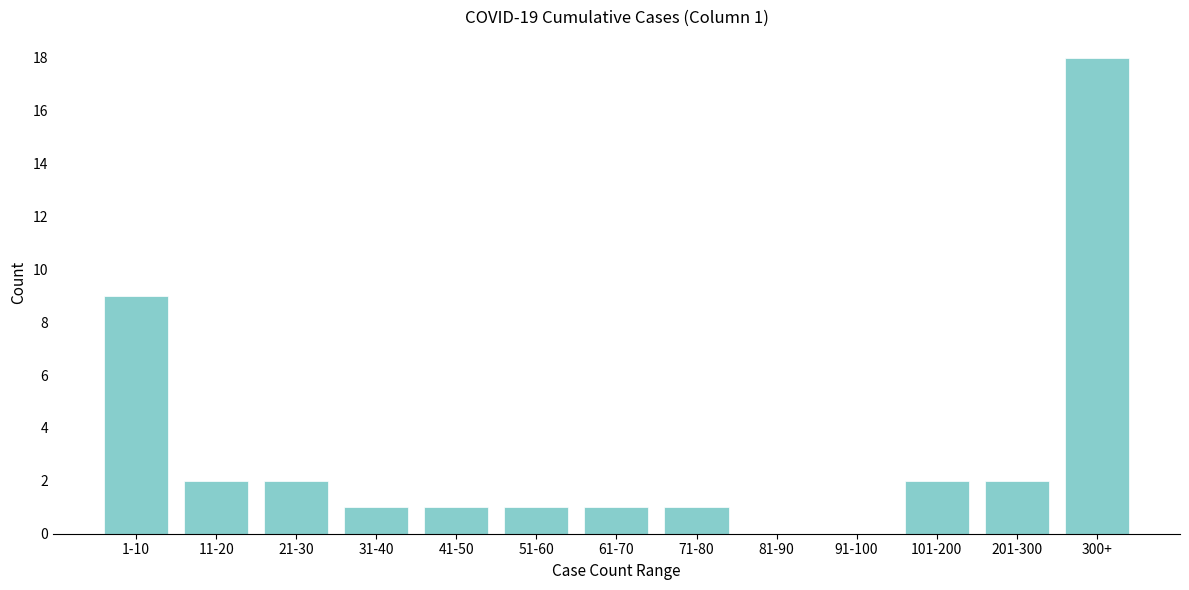

Reading left to right, list all the values displayed in this chart.

1-10=9	11-20=2	21-30=2	31-40=1	41-50=1	51-60=1	61-70=1	71-80=1	81-90=0	91-100=0	101-200=2	201-300=2	300+=18